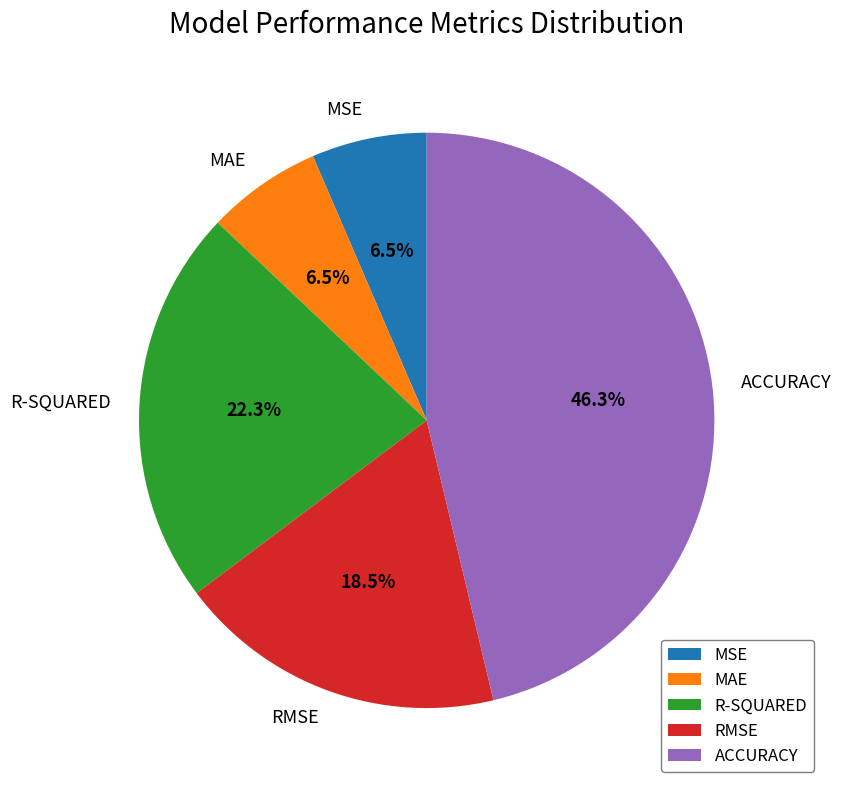

Is there a majority slice in this chart?

No